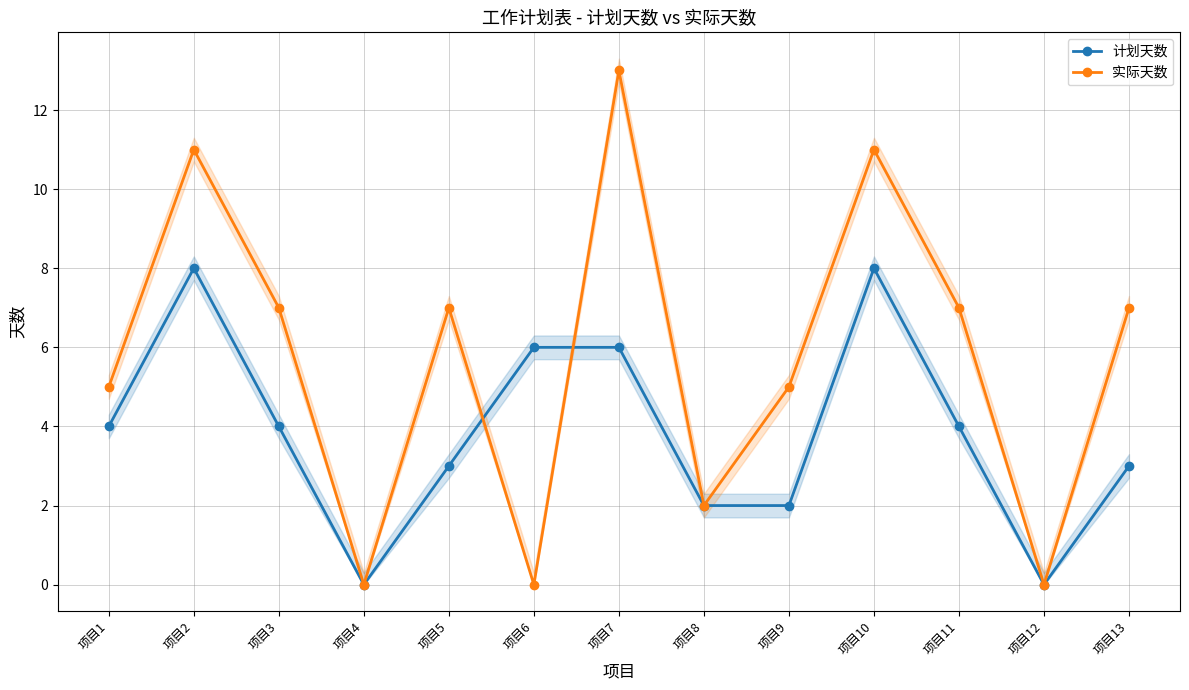

Which series ends up on top after the final intersection of 实际天数 and 计划天数?

实际天数